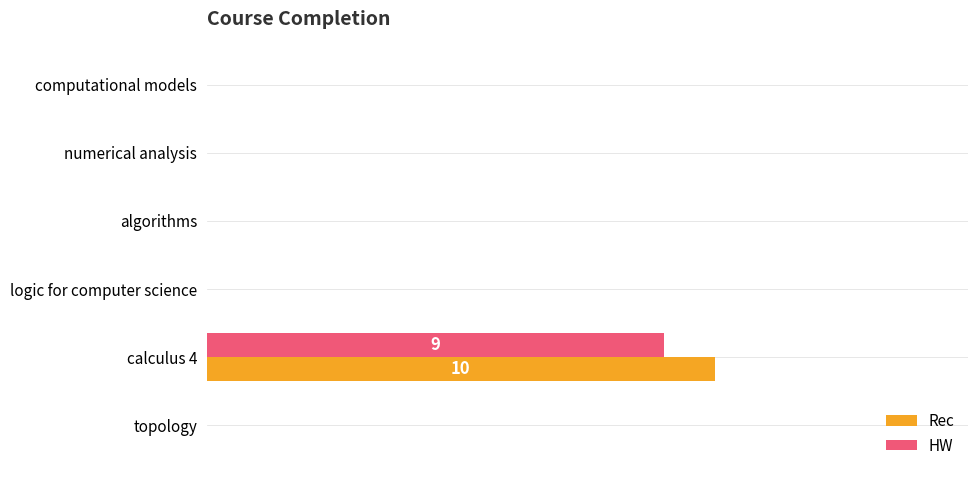

What are all the series names shown in the legend?

Rec, HW